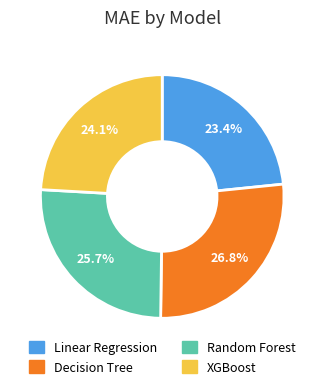

Is Decision Tree the majority of the pie?

No